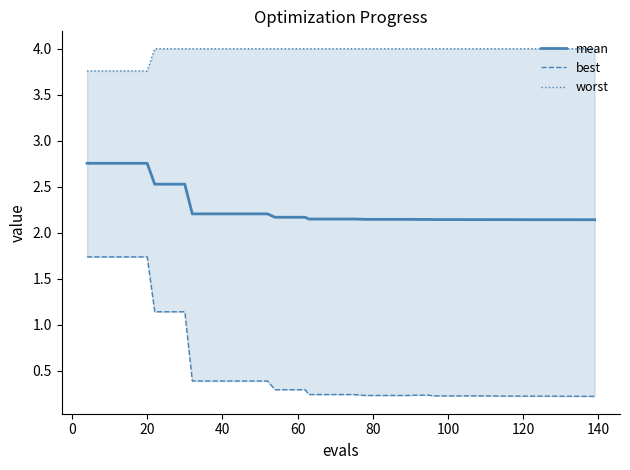

What is the spread (max minus min) of values at 20?

2.0